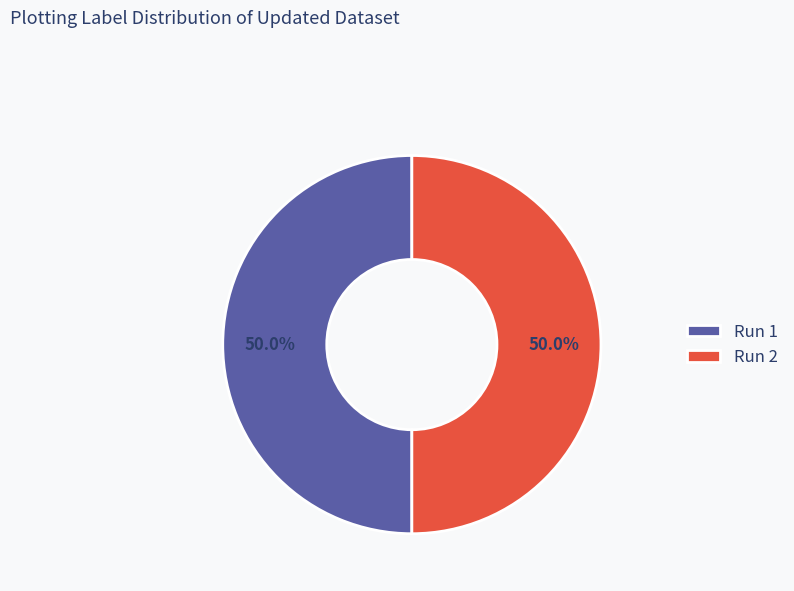

Combined, what portion of the pie is Run 2 and Run 1?

100.0%